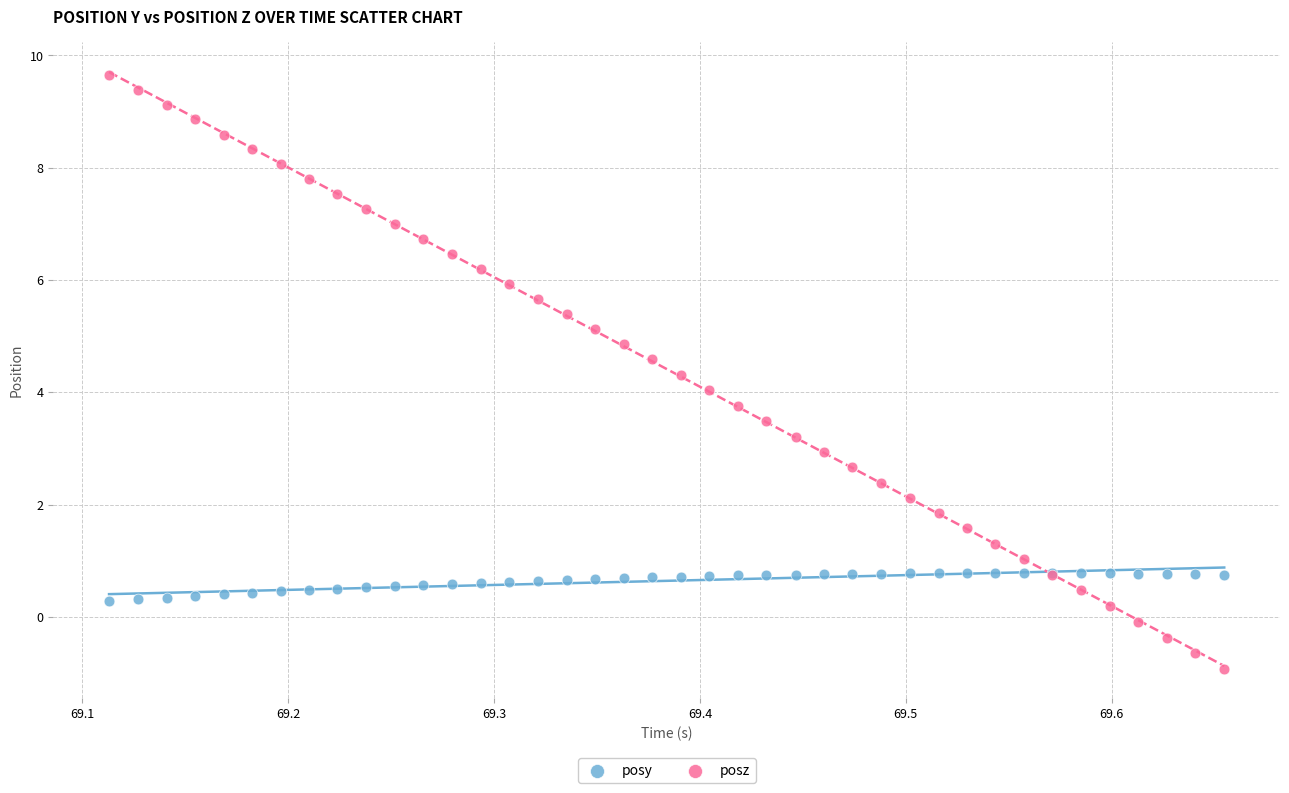

Which series has the largest Y range (max minus min)?

posz